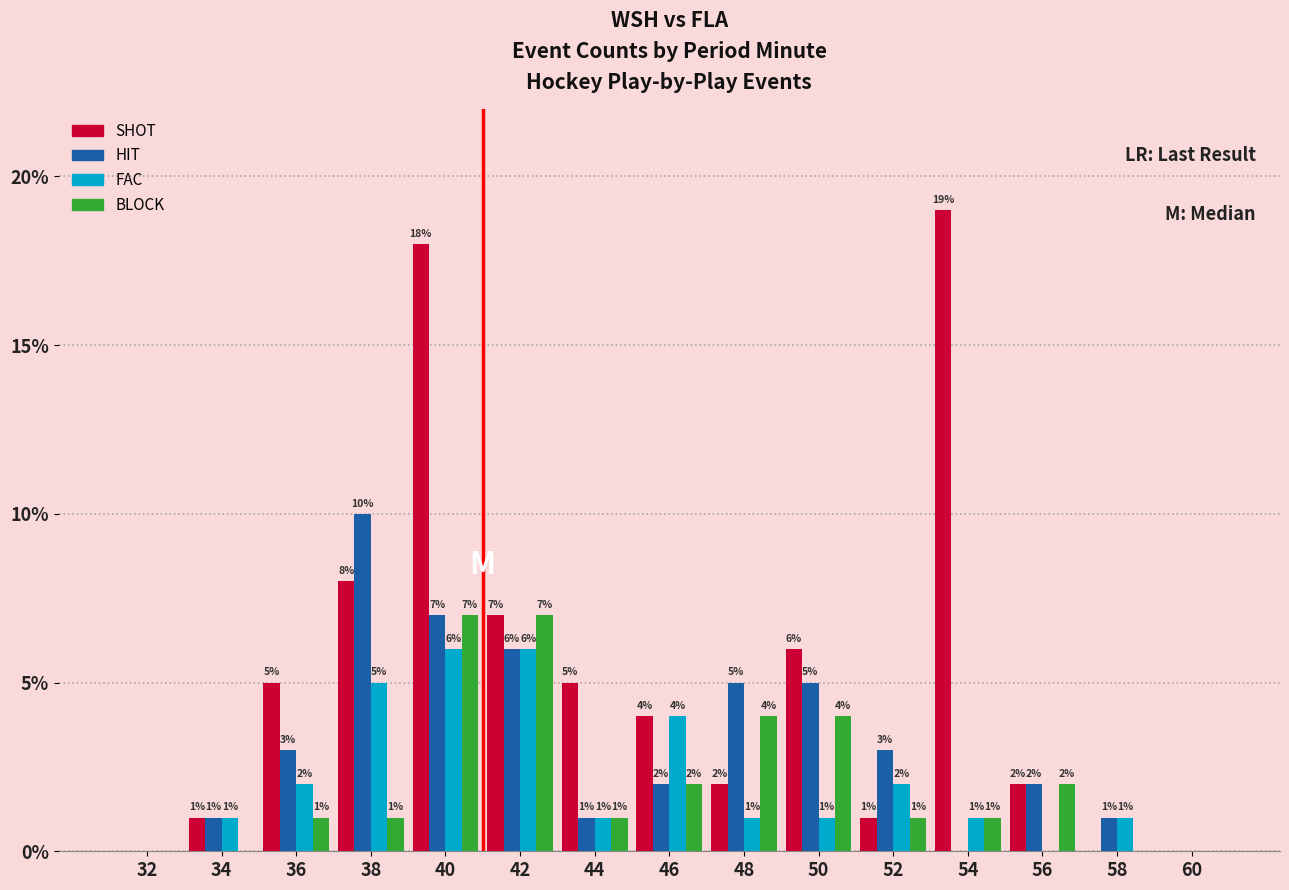

Which category has the highest value in the HIT series?

38